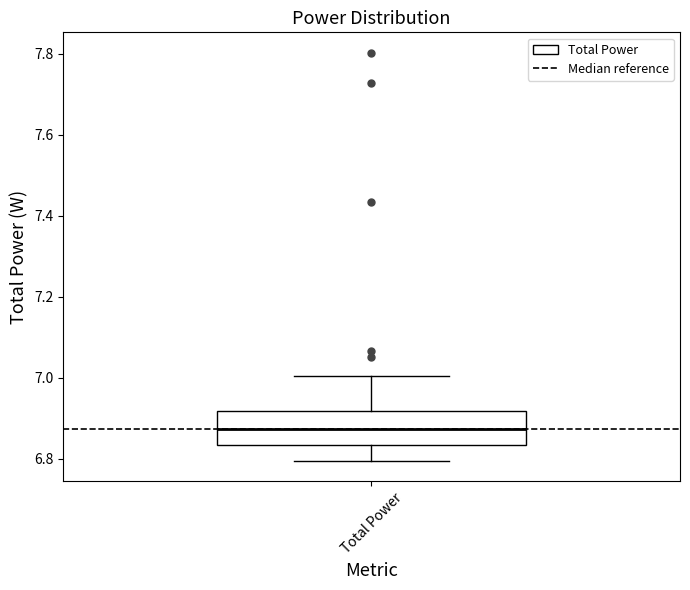

Read this box plot against the y-axis: the position of the median line, the range covered by the box, and the ends of both whiskers. The values are not printed on the chart, so give them approximately, as read against the axis.

median 6.88, box 6.84 to 6.92, whiskers 6.80 to 7.00